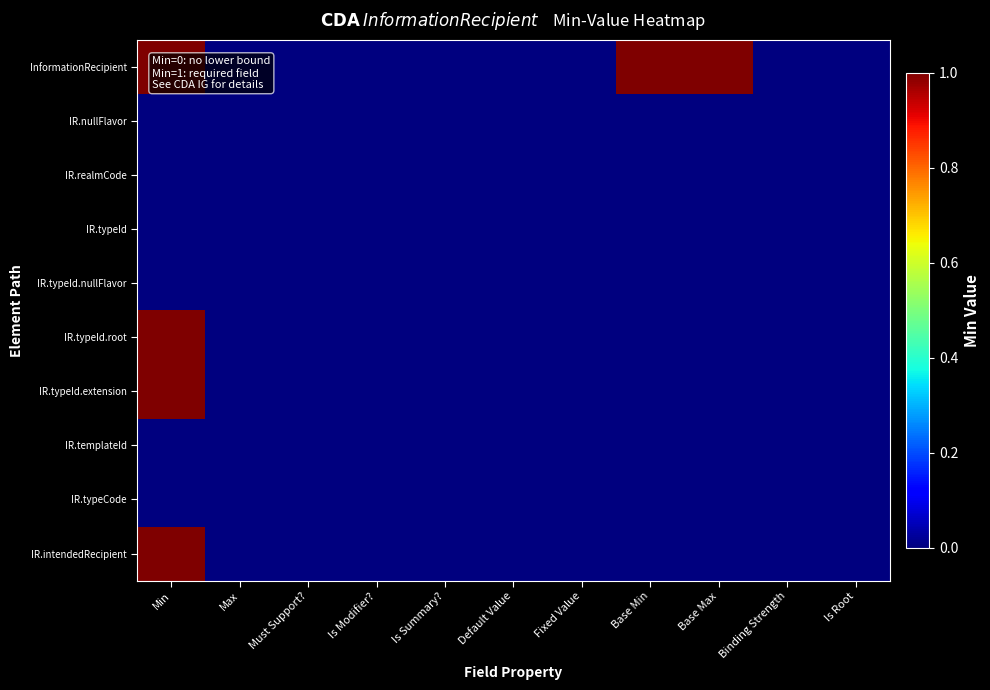

How many data points does each series have?

11